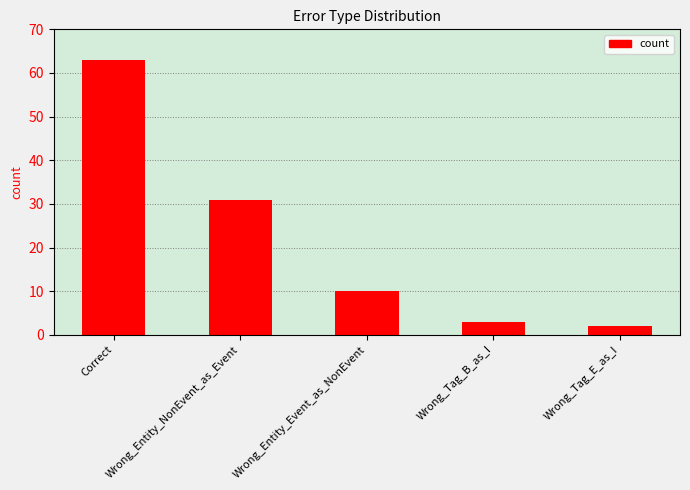

What is the average value?

22